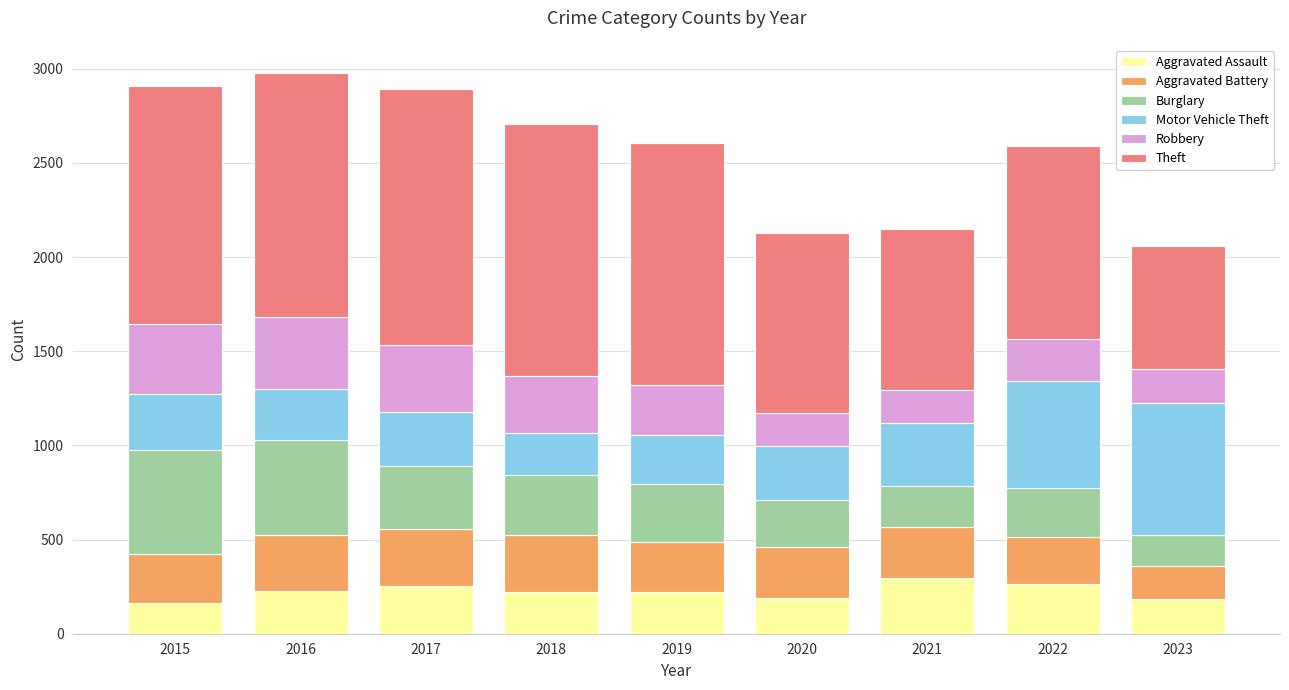

Does the chart contain stacked bars?

Yes